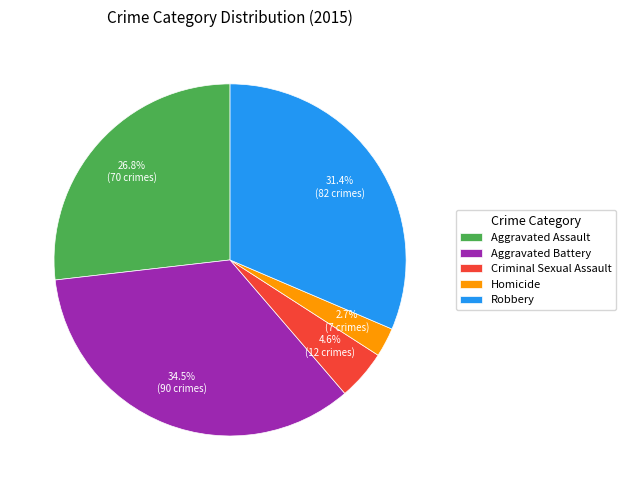

How many segments does this pie chart have?

5